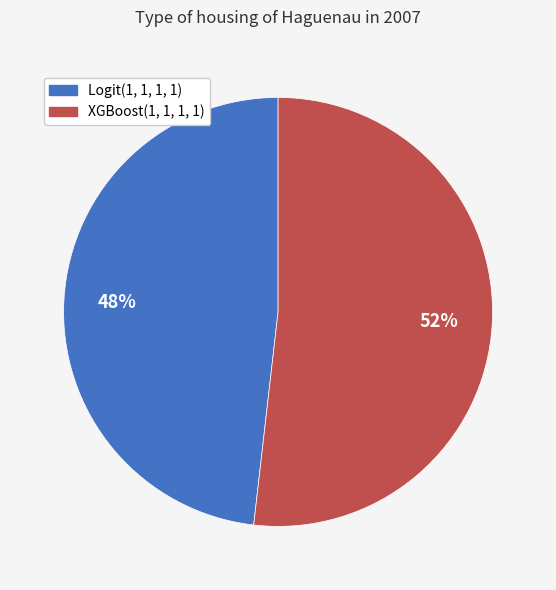

Do Logit(1, 1, 1, 1) and XGBoost(1, 1, 1, 1) together represent more than half of the pie?

Yes